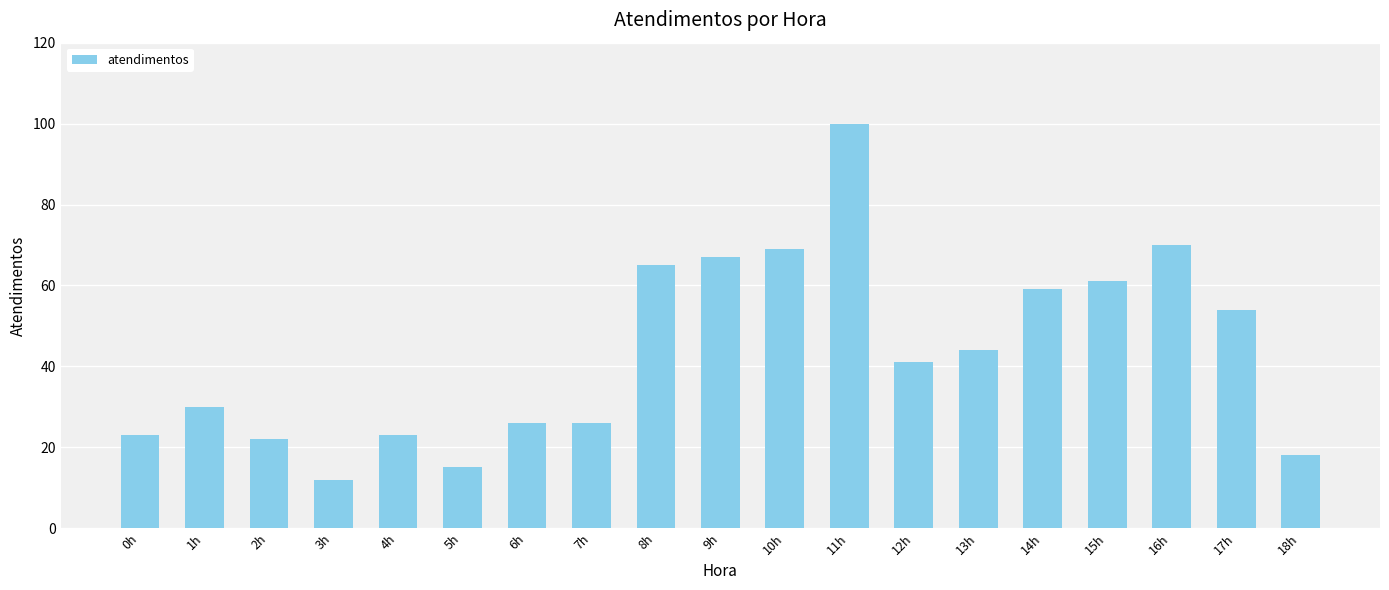

Reading left to right, extract all data points from this chart.

0h=23	1h=30	2h=22	3h=12	4h=23	5h=15	6h=26	7h=26	8h=65	9h=67	10h=69	11h=100	12h=41	13h=44	14h=59	15h=61	16h=70	17h=54	18h=18